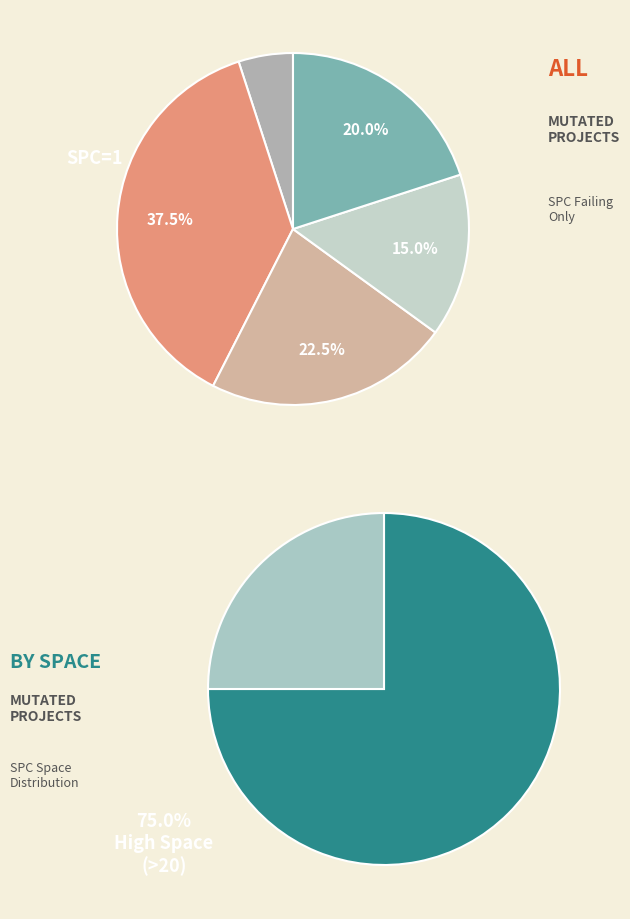

Which has a higher value, 38 or 17?

38